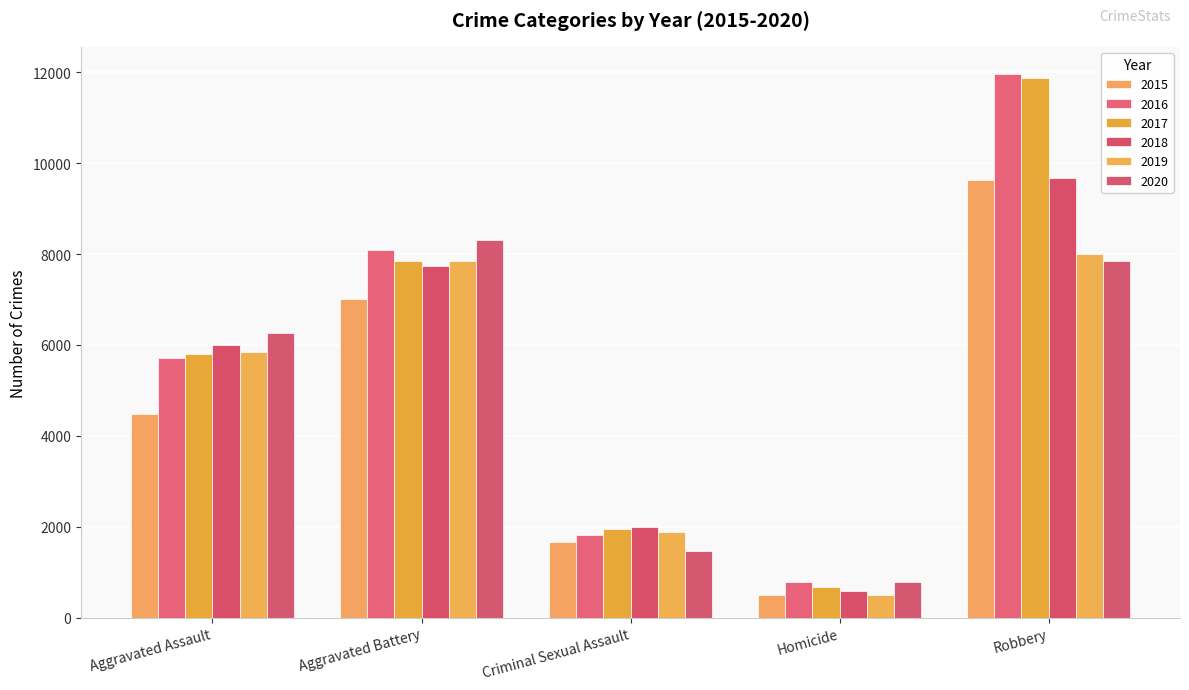

Reading right to left, list all the values displayed in this chart.

2015: 9638	496	1673	7018	4480
2016: 11960	786	1821	8085	5712
2017: 11880	672	1952	7845	5793
2018: 9680	589	1986	7734	6001
2019: 7994	498	1882	7857	5841
2020: 7855	787	1457	8319	6263